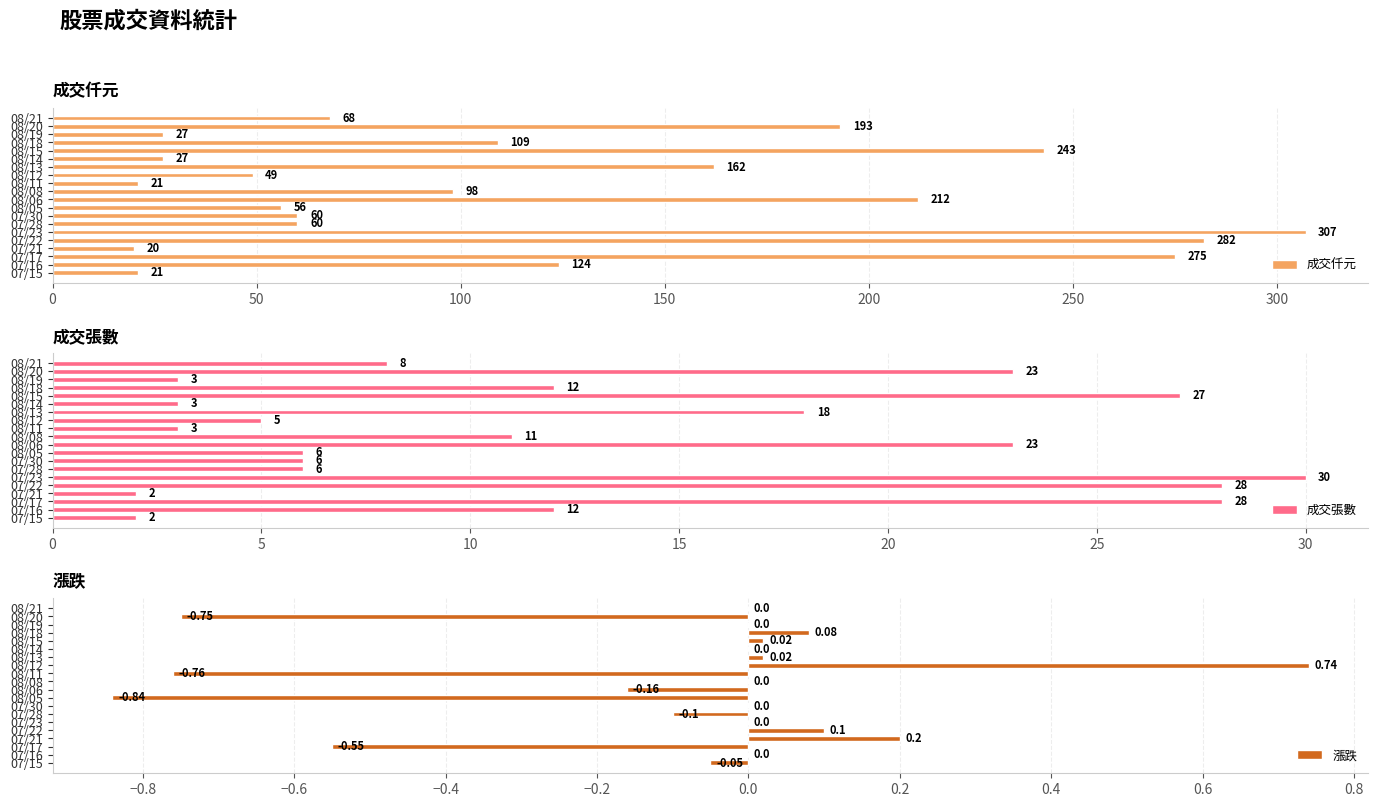

What is the average value of the 成交張數 series?

13